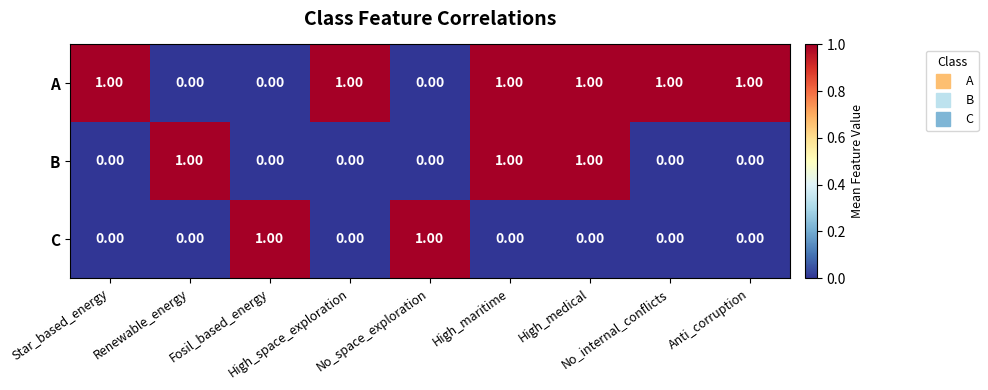

At how many categories does at least one series exceed 0?

9